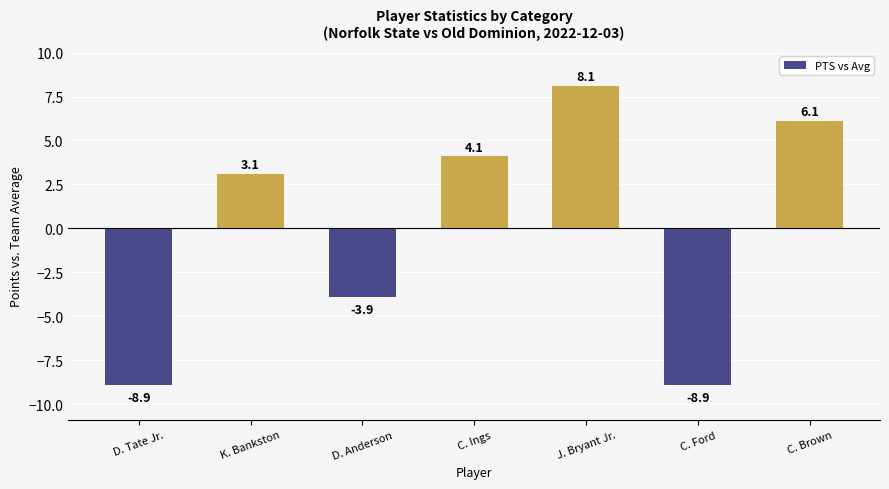

How many bars are there in total?

7